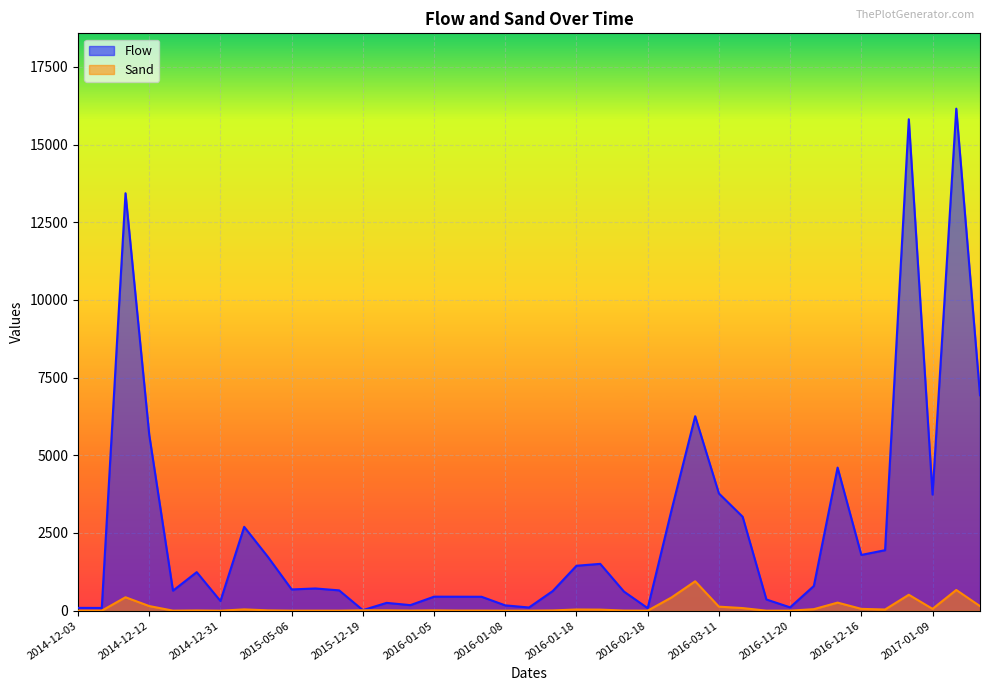

Where is Sand nearest to the value 473?

2017-01-08